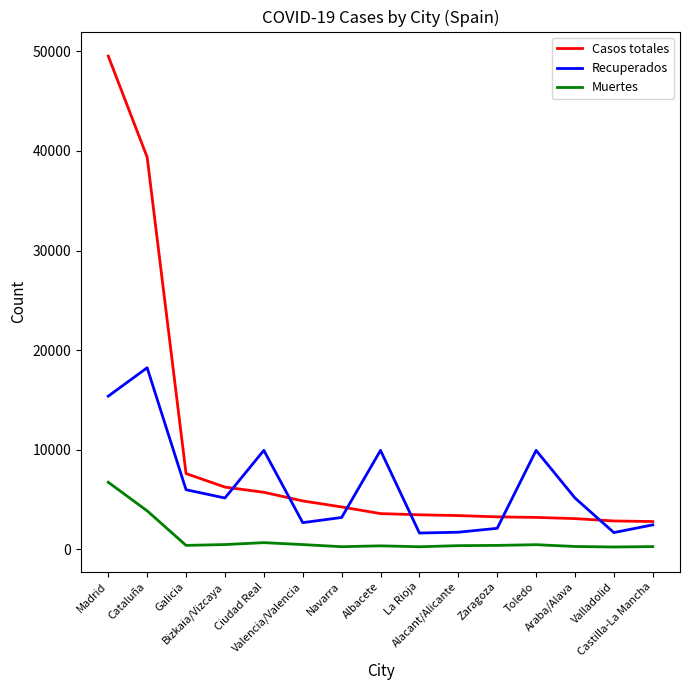

Which series has the largest total across all categories?

Casos totales